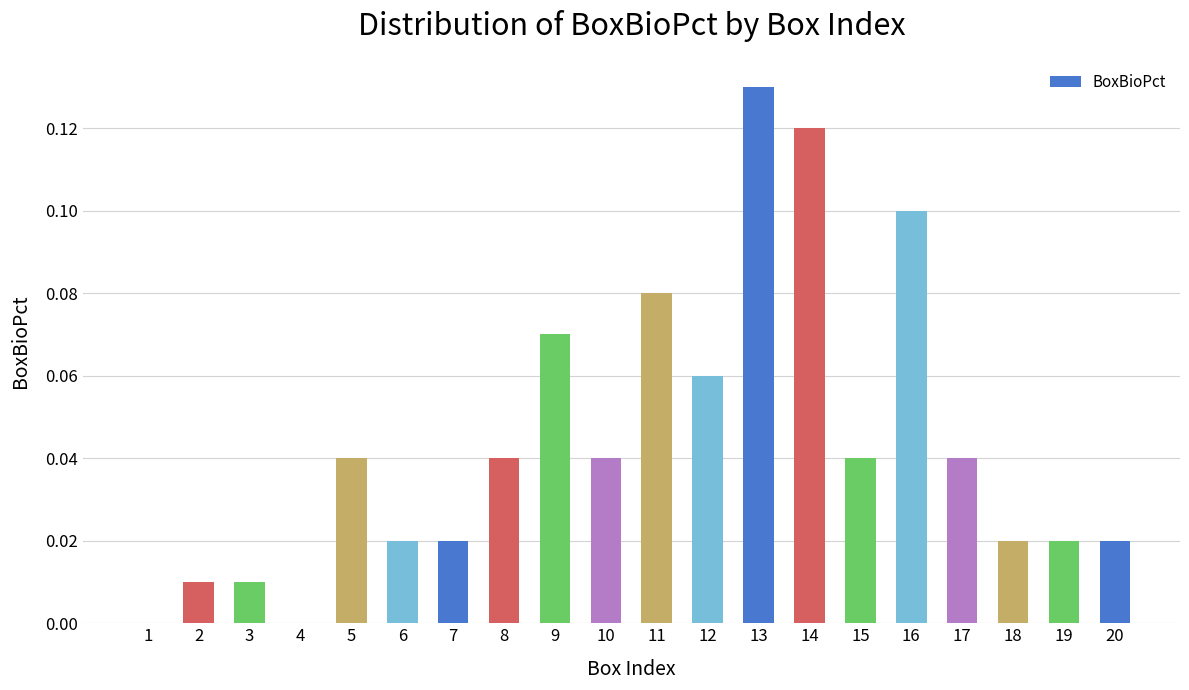

The chart shows a value of -0.1 at 4. True or false?

False